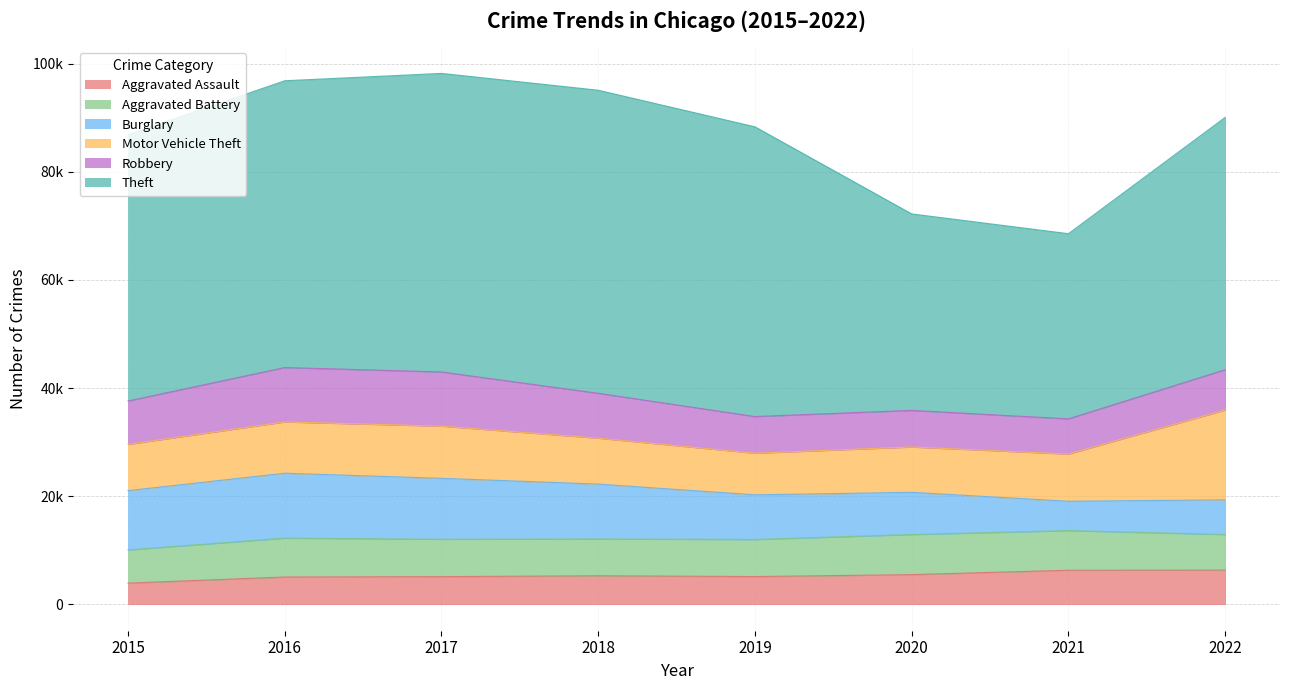

What is the total value across all series at 2018?

95111